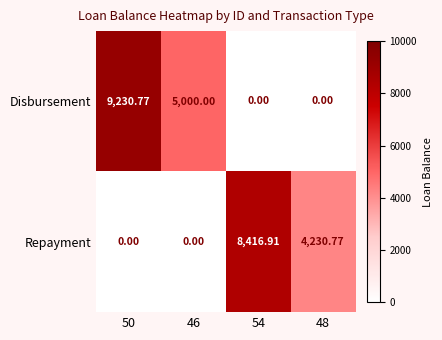

List the series in order of their overall mean, lowest first.

Repayment, Disbursement